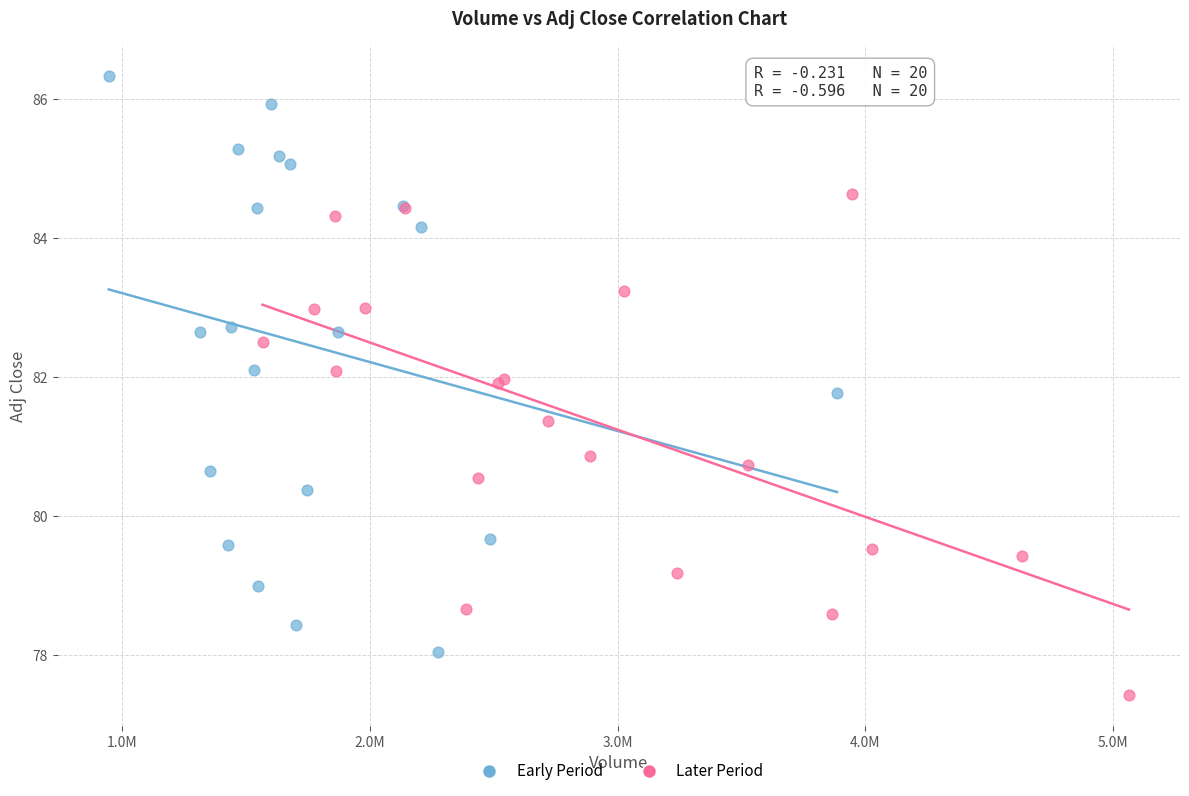

Which series has the largest Y range (max minus min)?

Early Period